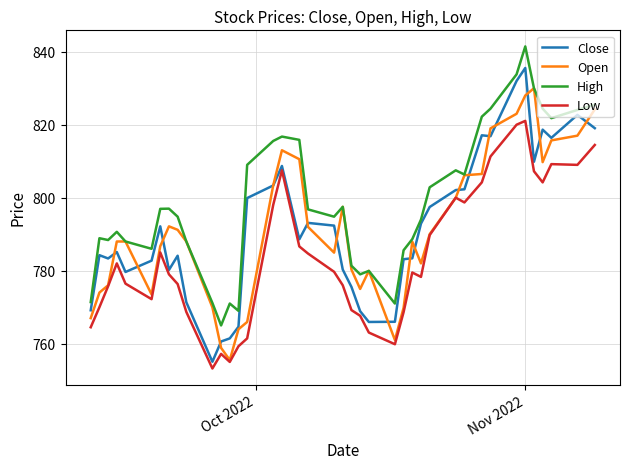

True or false: High and Low cross at least once.

False